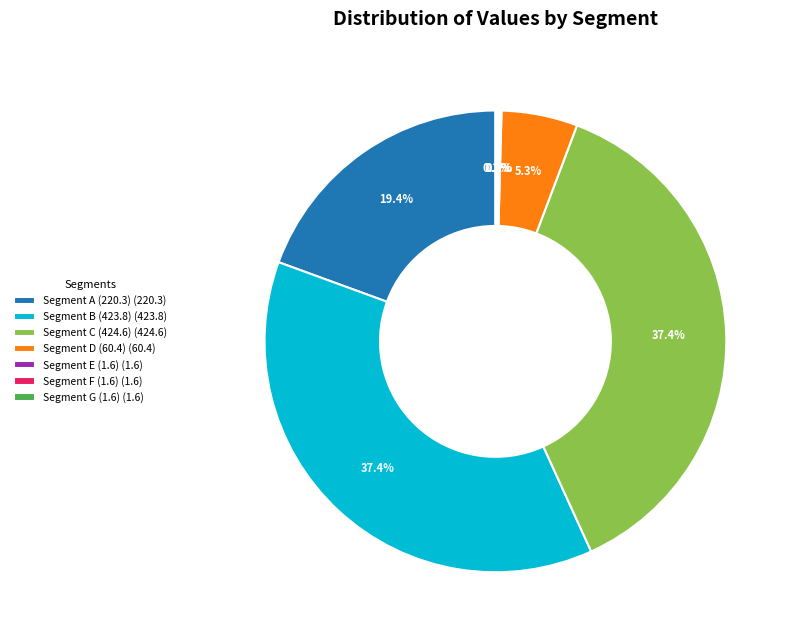

What is the ratio of the value at Segment D (60.4) (60.4) to the value at Segment A (220.3) (220.3)?

0.3